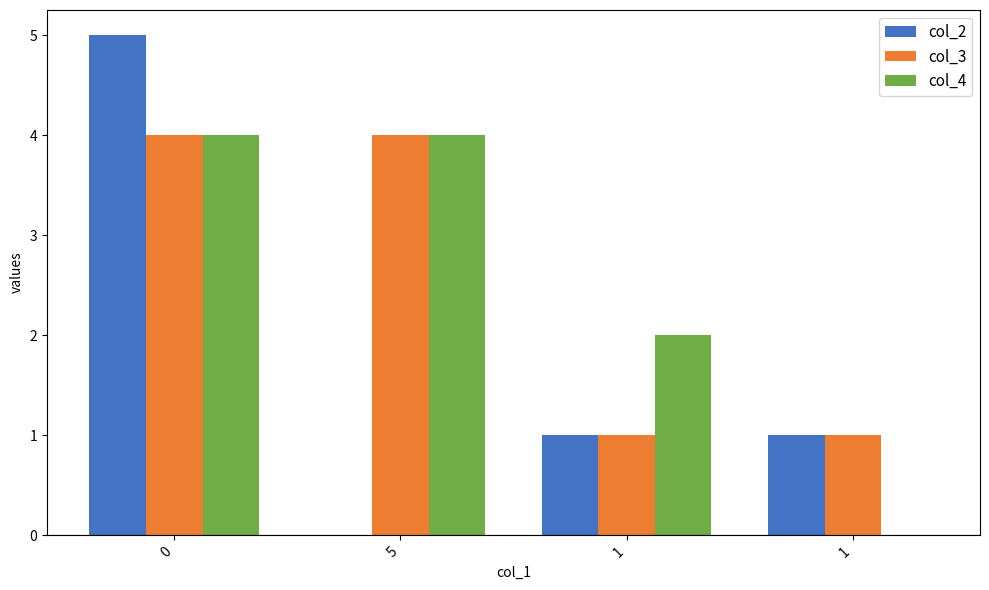

How many groups of bars are there?

4